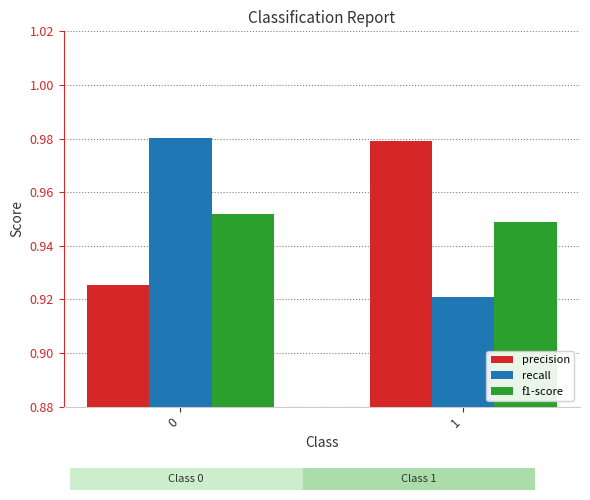

What are all the series names shown in the legend?

precision, recall, f1-score